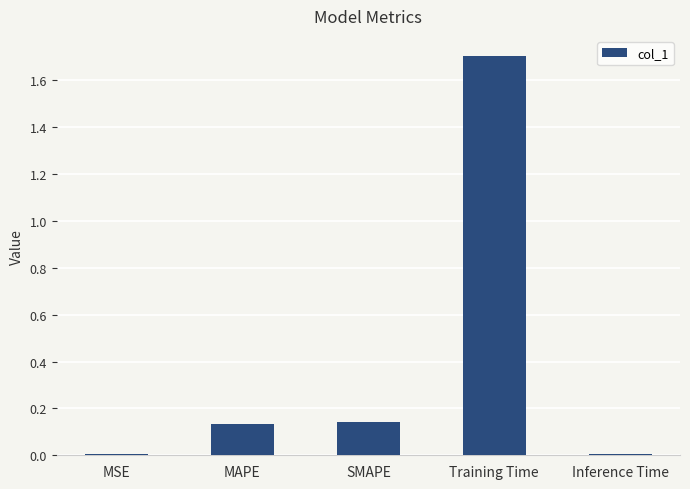

What is the change in value from MAPE to Inference Time?

-0.1